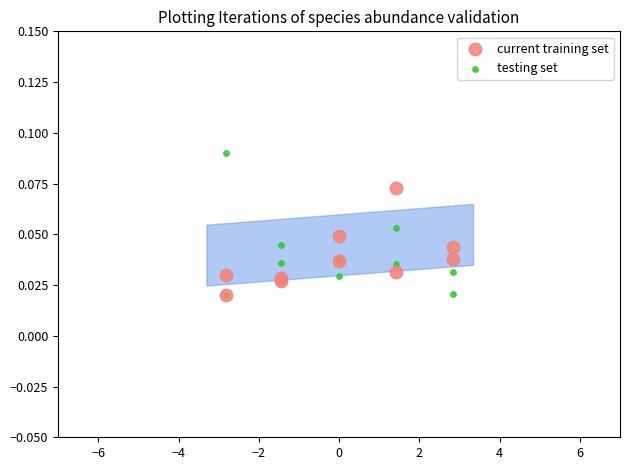

Which series has the widest spread of Y values?

testing set